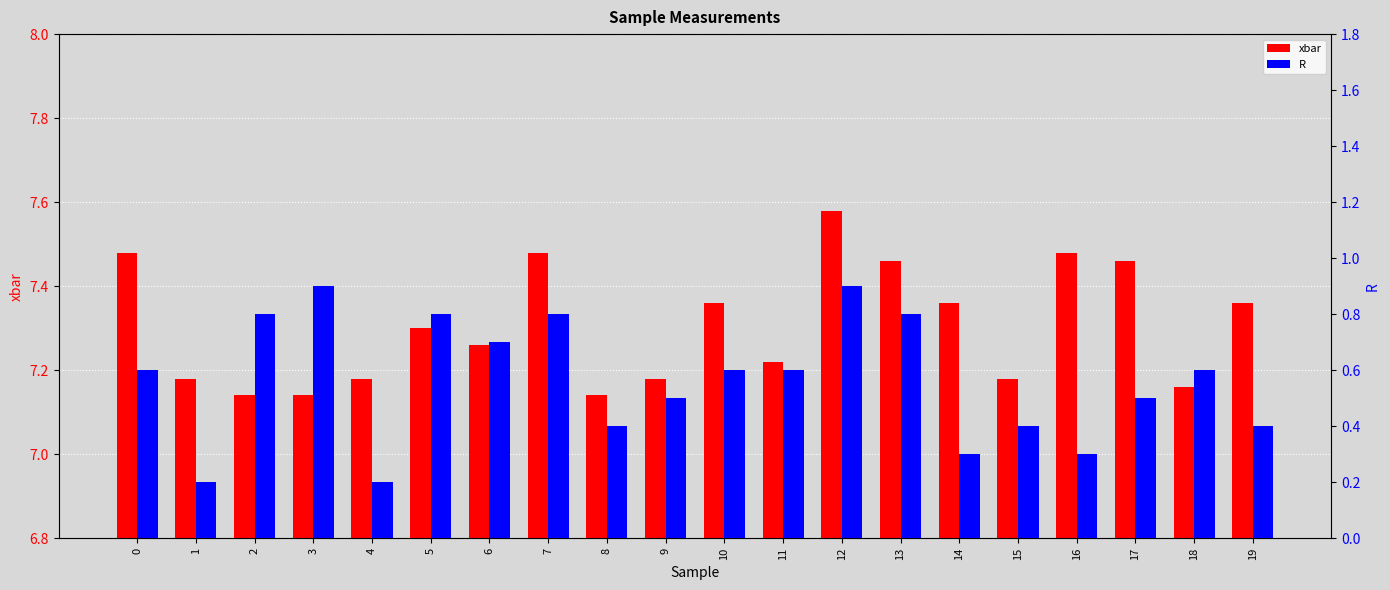

Which series changed the most between 7 and 8?

R